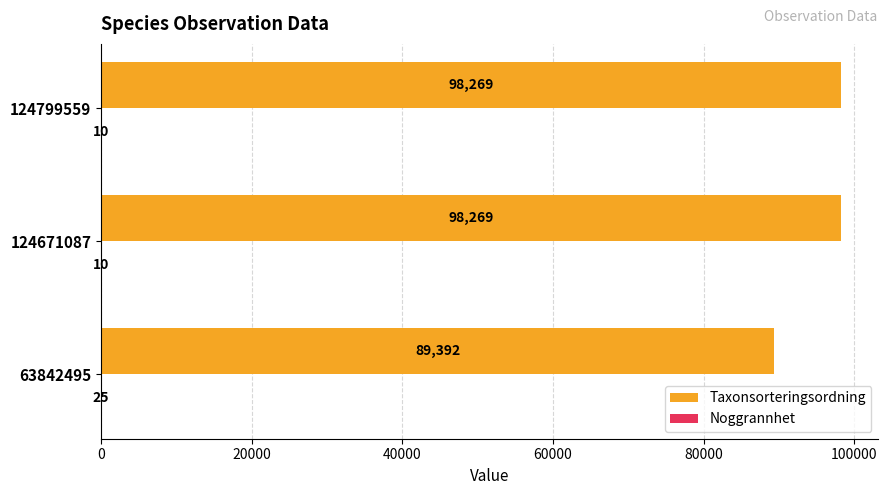

The value of Taxonsorteringsordning at 124671087 is 98269. True or false?

True